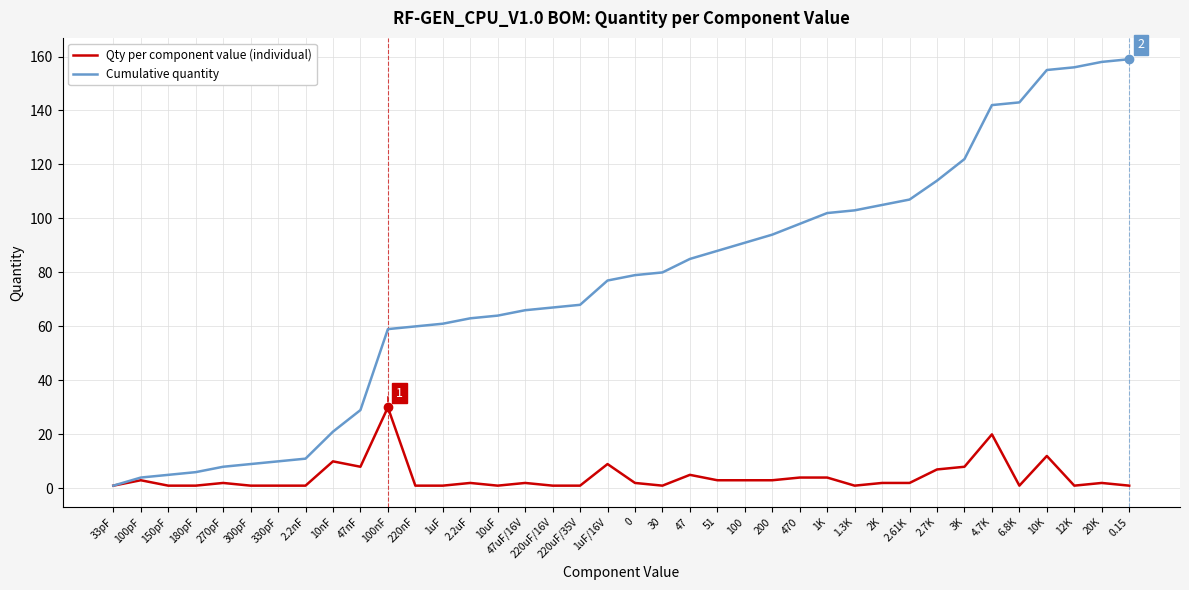

Is it true that Cumulative quantity equals 28 at 30?

False